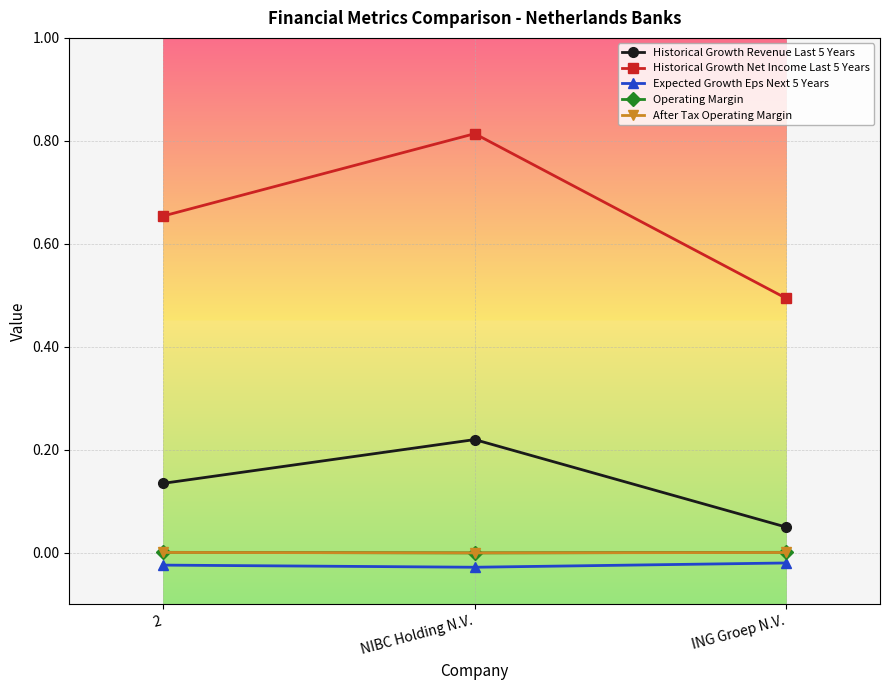

How many lines are shown in the chart?

5